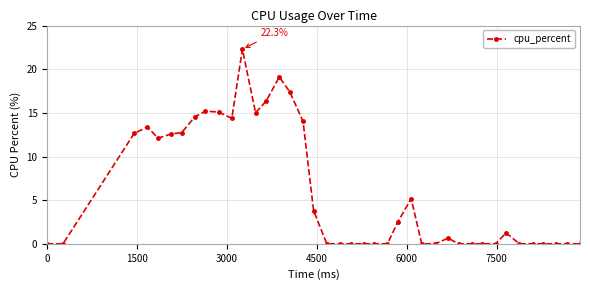

True or false: the data has more than 2 interior local peaks.

True